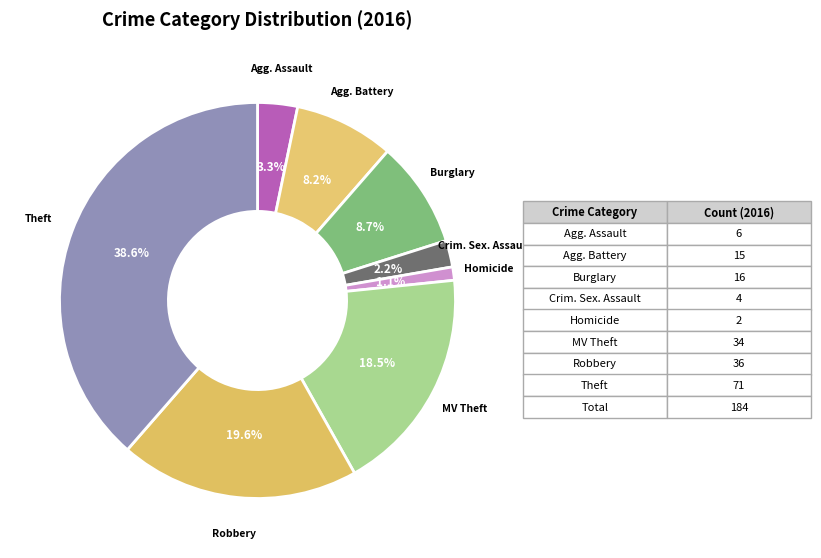

Does any single category account for the majority?

No